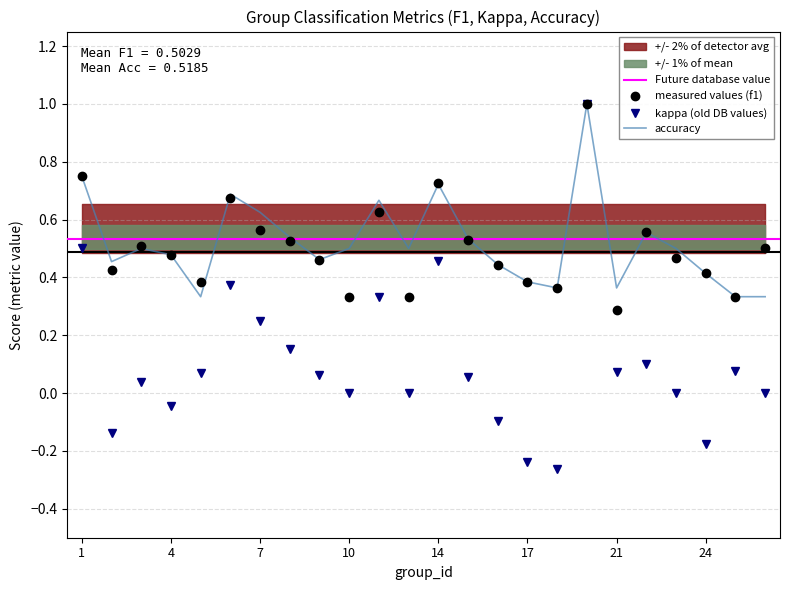

True or false: f1 and kappa intersect in this chart.

False